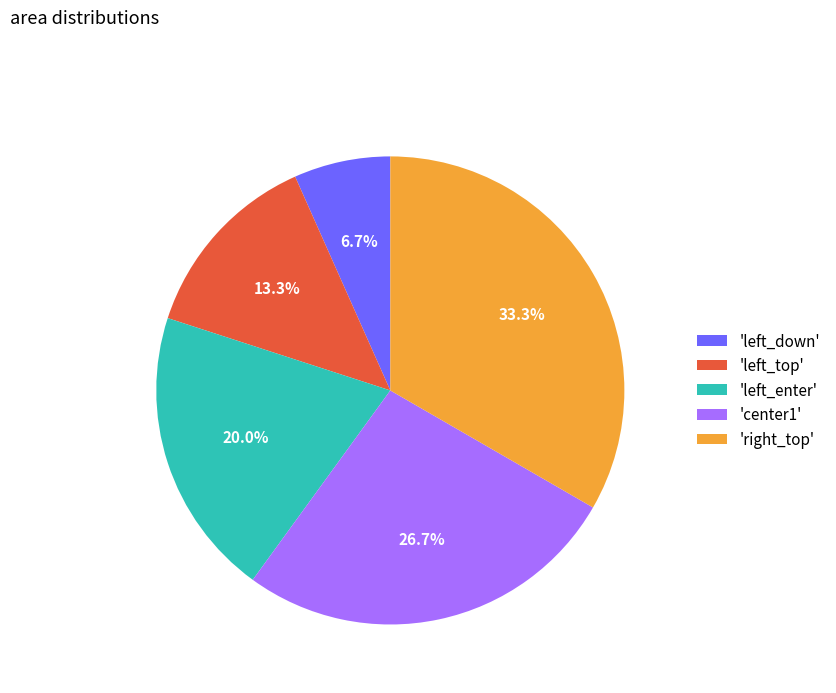

Between 'center1' and 'right_top', which is larger?

'right_top'